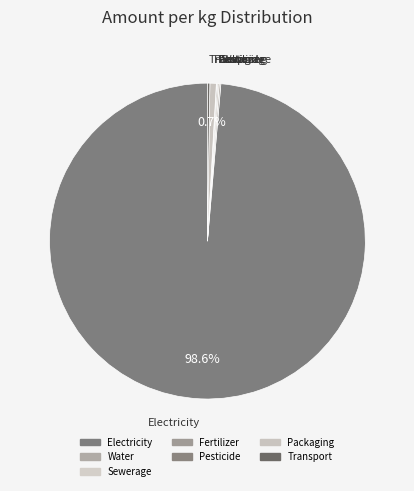

What is the change in value from Water to Packaging?

+0.1